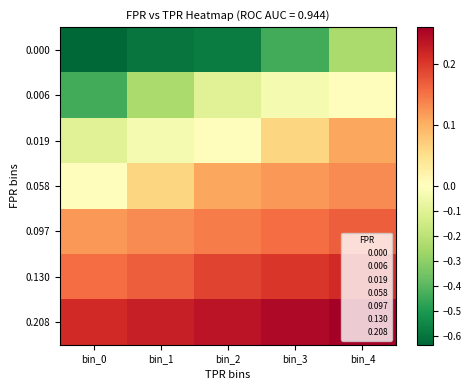

Which series has the largest total across all categories?

0.208